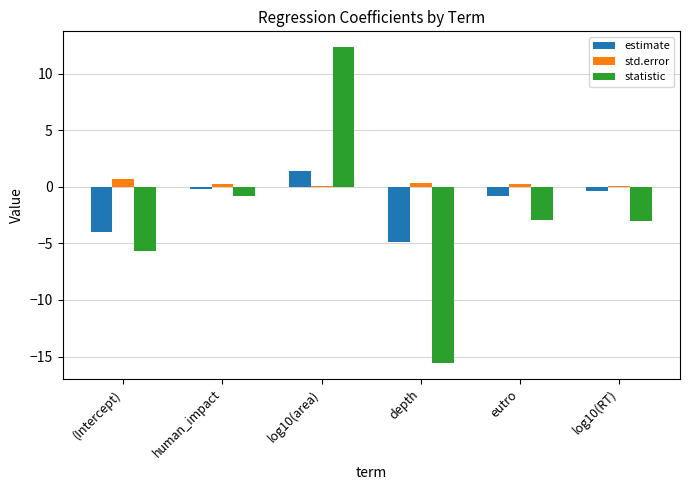

What is the total value across all series at log10(area)?

13.9